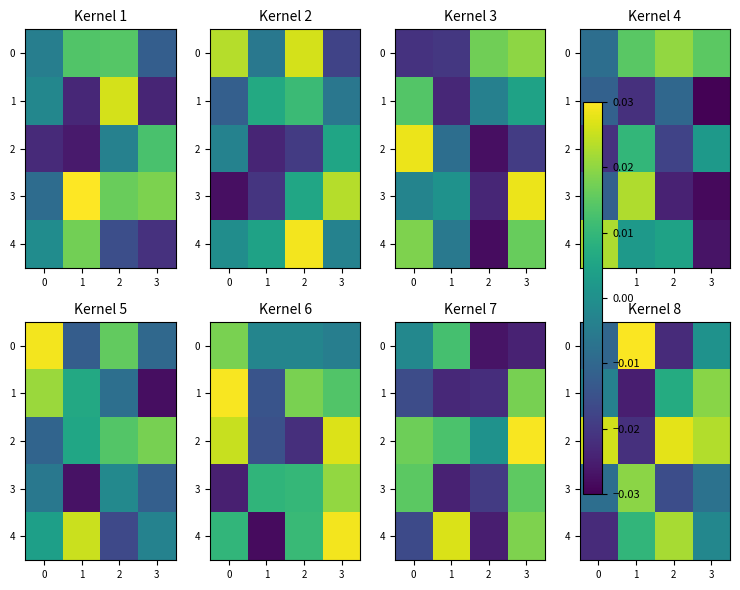

How many values in the 1 series are below 0?

2